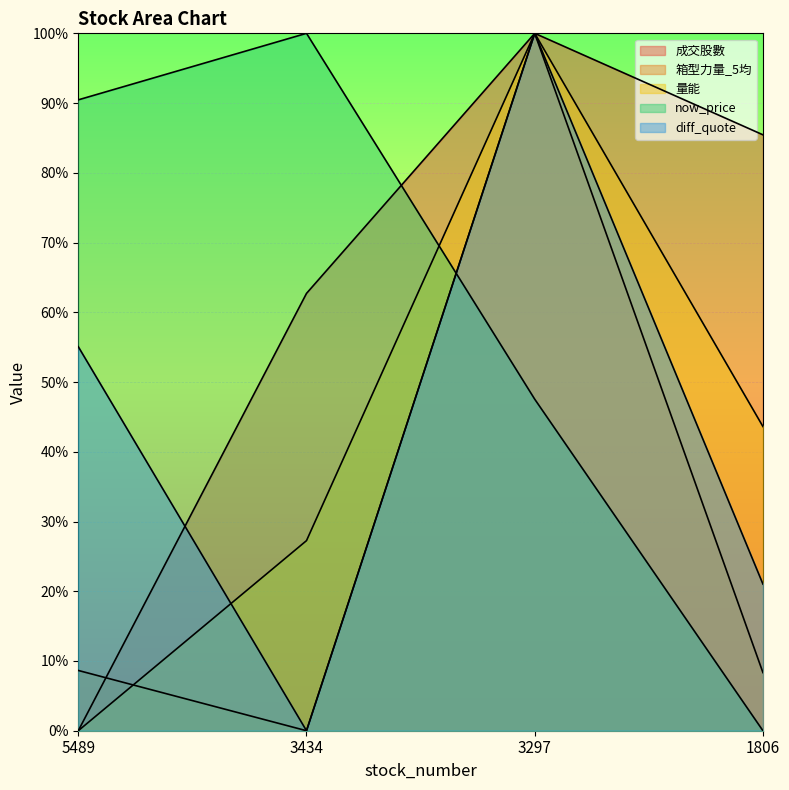

Reading right to left, extract all data points from this chart.

成交股數: 85.4	100.0	62.7	0.0
箱型力量_5均: 8.3	100.0	0.0	8.6
量能: 43.6	100.0	27.3	0.0
now_price: 0.0	47.5	100.0	90.5
diff_quote: 21.0	100.0	0.0	55.1